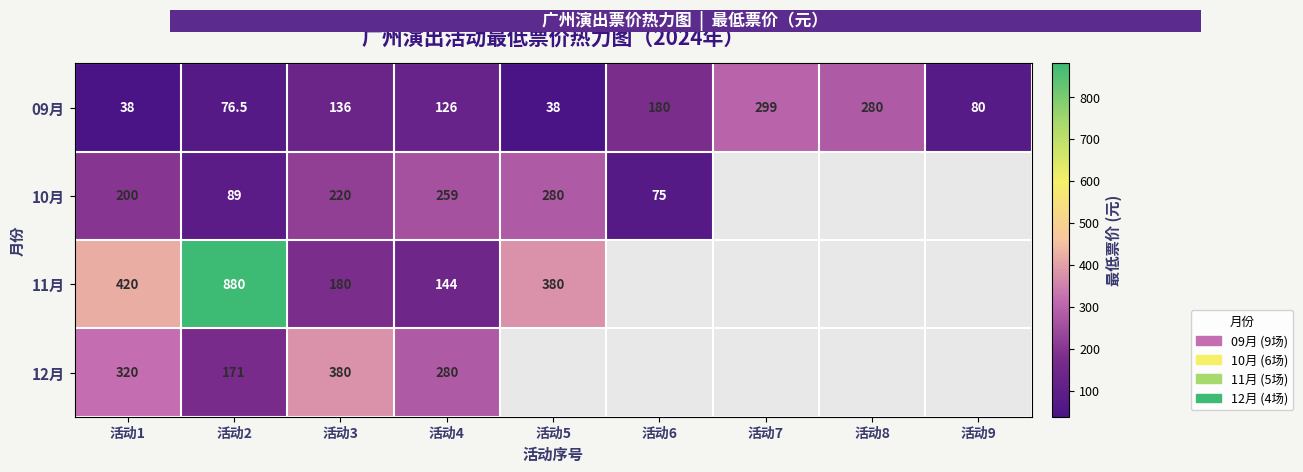

At 活动3, list the series in order from largest to smallest.

12月, 10月, 11月, 09月